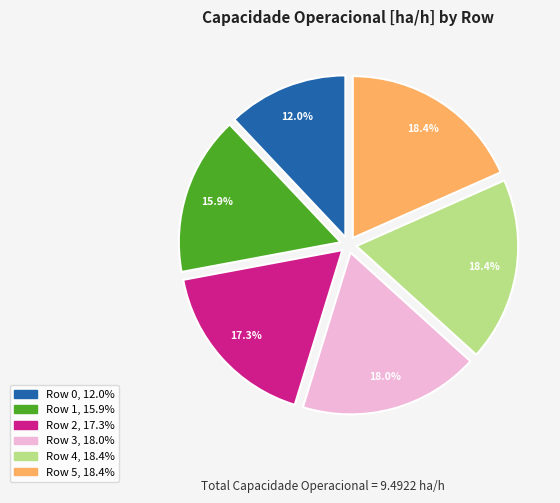

To the nearest percent, what is the difference between the largest and smallest slice percentages?

6%